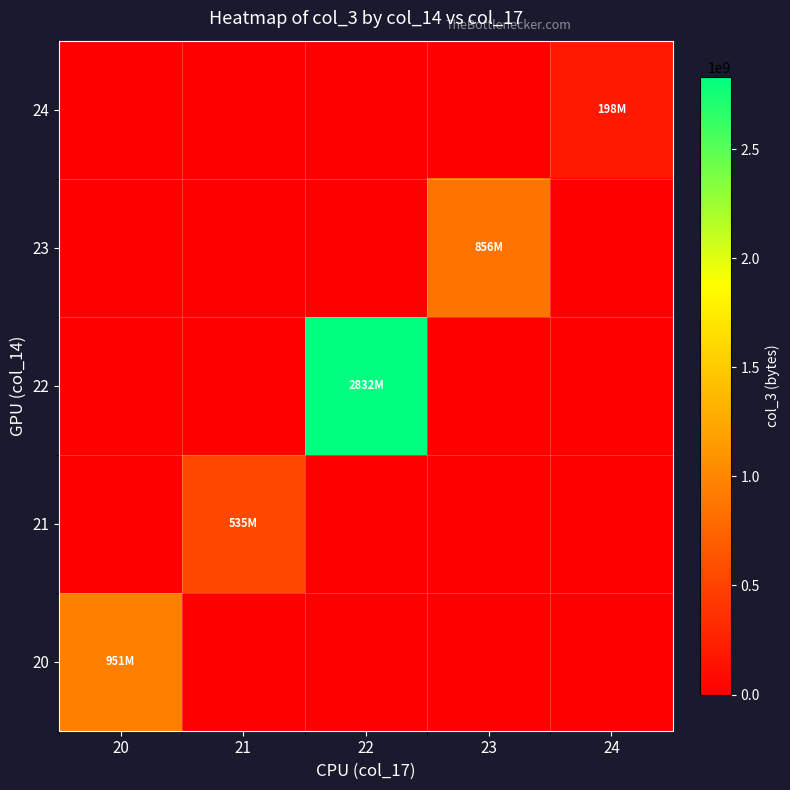

Reading right to left, what are all the values shown in this chart?

row_0: 0	0	0	0	951003768
row_1: 0	0	0	535439624	0
row_2: 0	0	2831735216	0	0
row_3: 0	856467080	0	0	0
row_4: 197978672	0	0	0	0